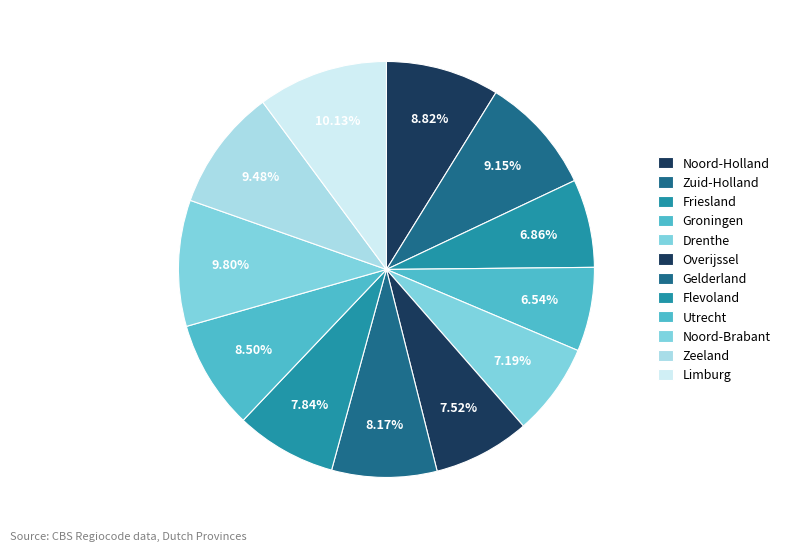

What percentage is the Utrecht slice, to the nearest percent?

8%